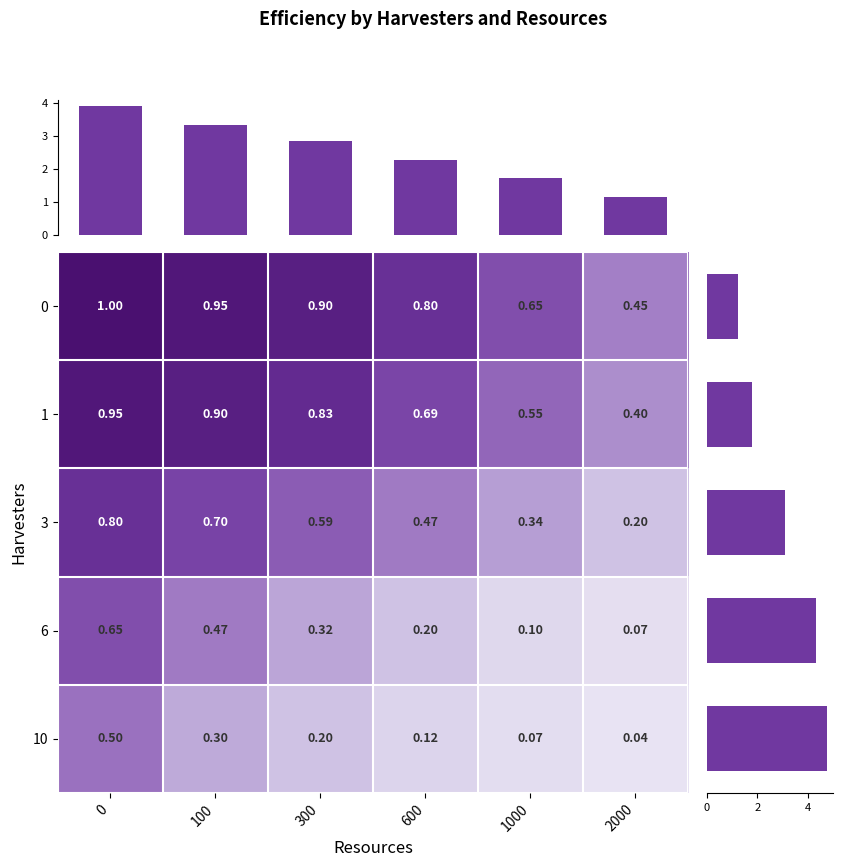

What is the sum of the 1 values at 1000 and 600?

1.2